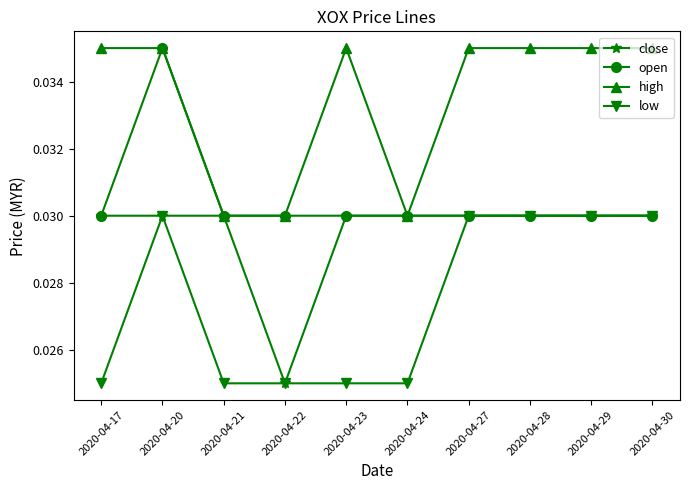

List the series in order of their overall mean, lowest first.

low, close, open, high